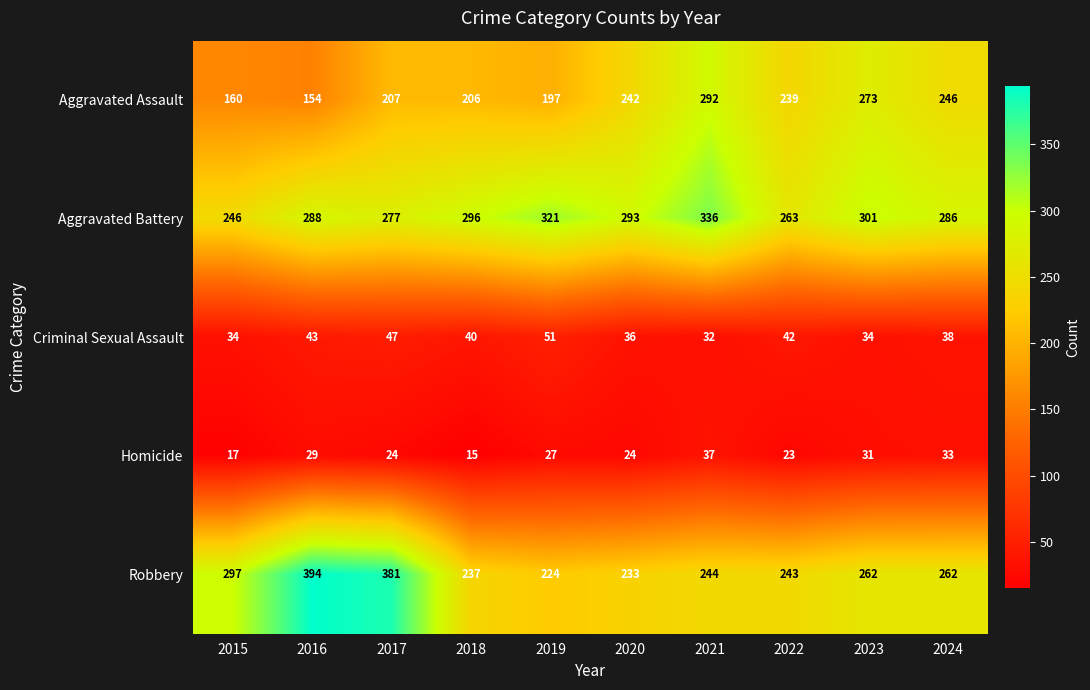

Is it true that Aggravated Assault equals 207 at 2017?

True